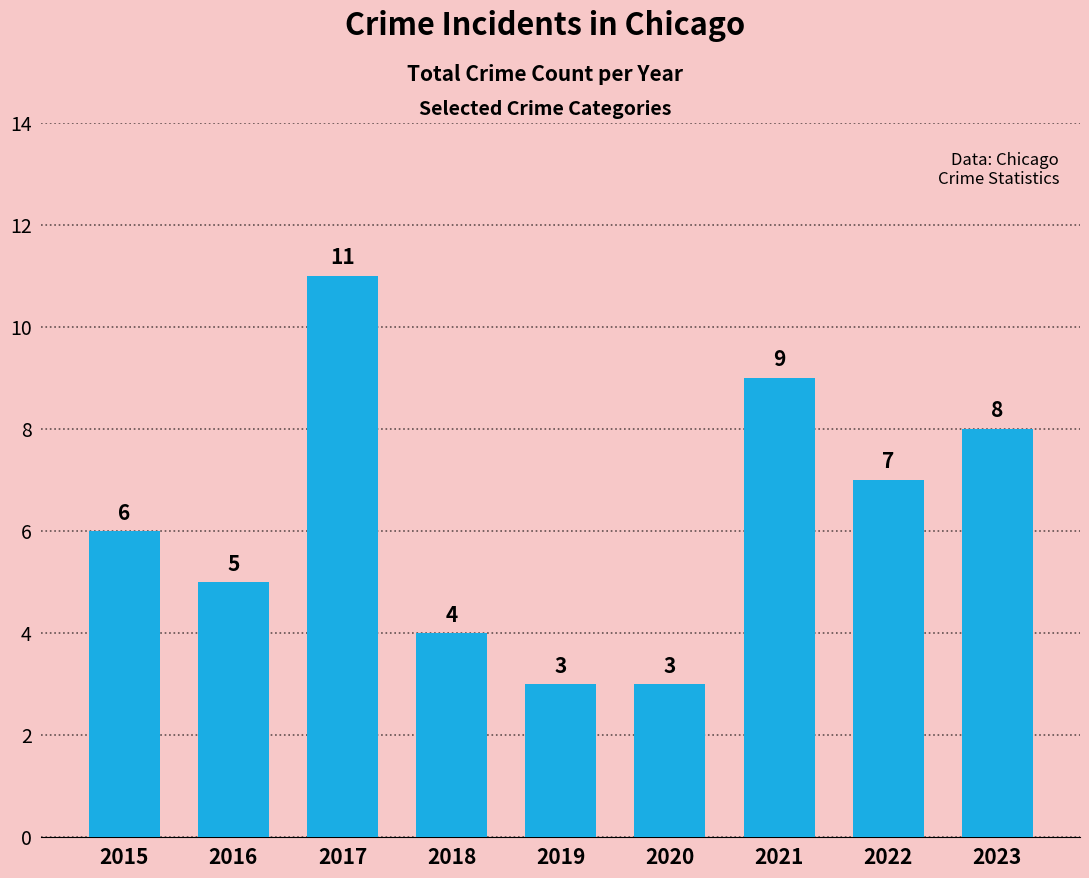

What is the sum of the values at 2018 and 2020?

7